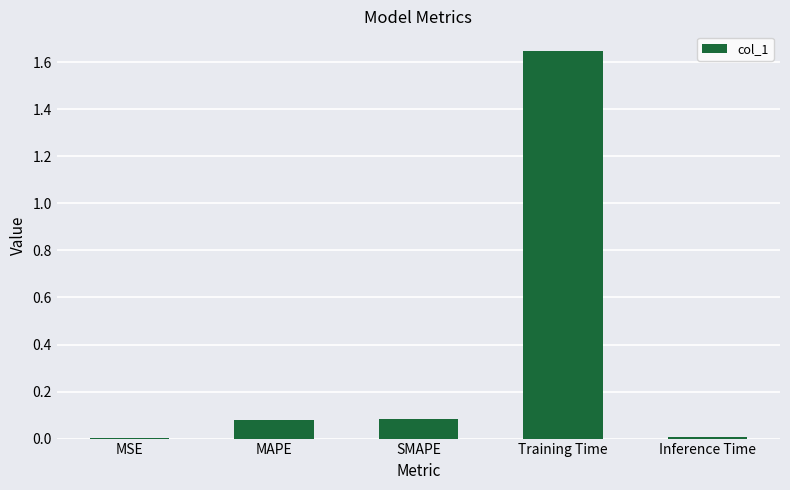

True or false: the data shows 0.0 at Inference Time.

True